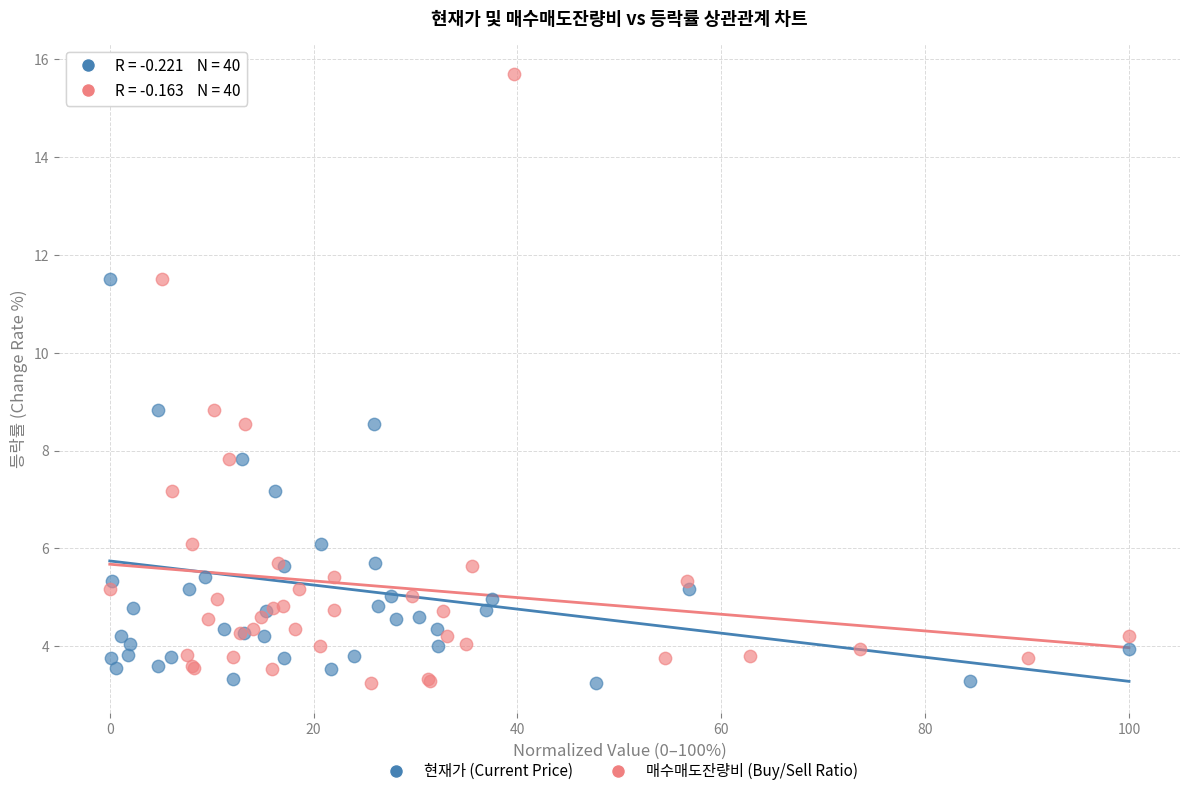

What are all the series names shown in the legend?

현재가 (Current Price), 매수매도잔량비 (Buy/Sell Ratio)